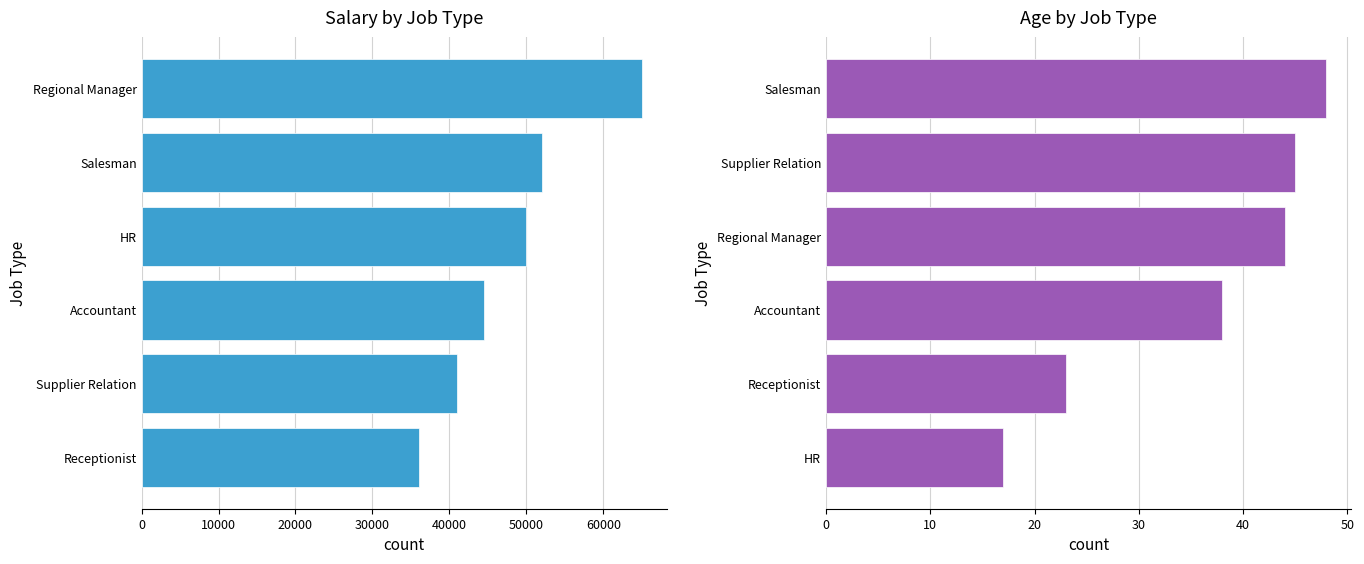

The Salary series shows 23690 at Salesman. True or false?

False